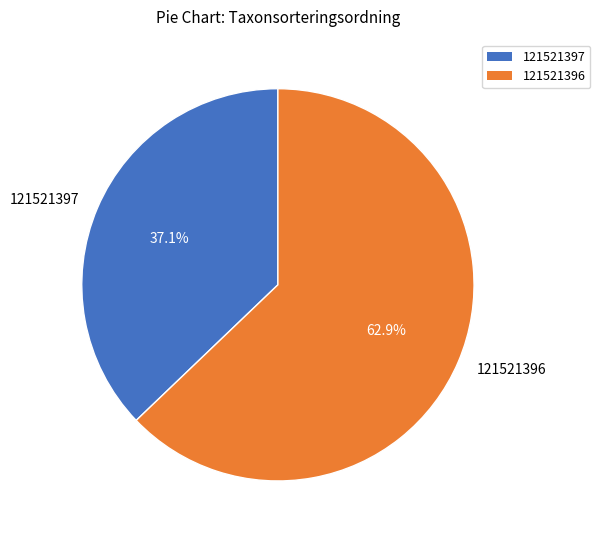

What percentage do 121521397 and 121521396 together represent?

100.0%